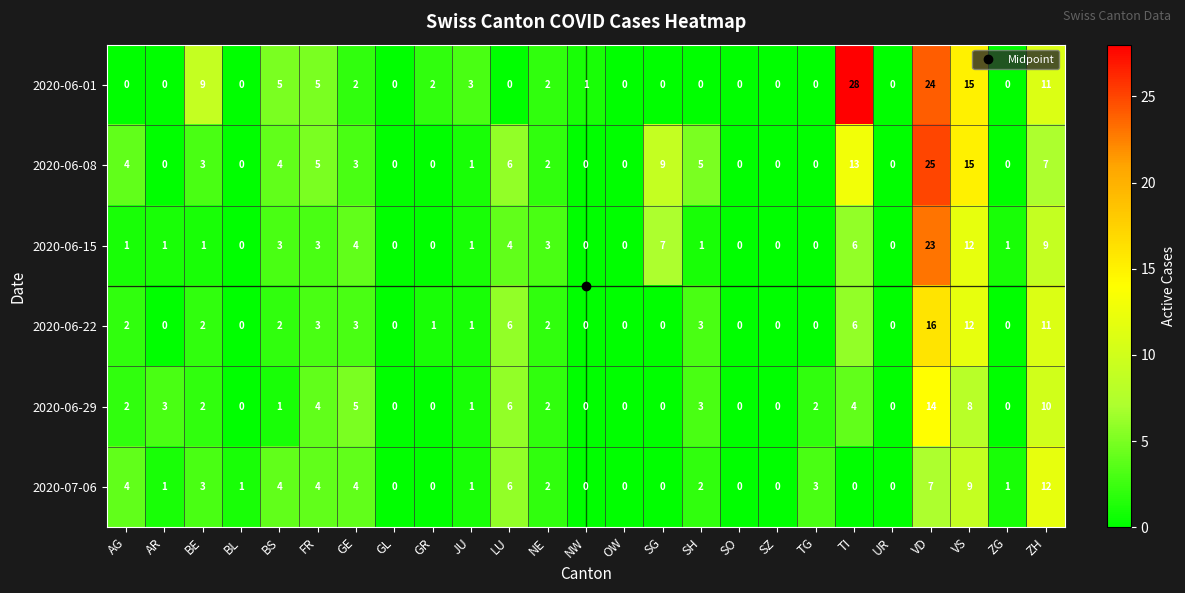

Which series has the widest spread of values?

2020-06-01